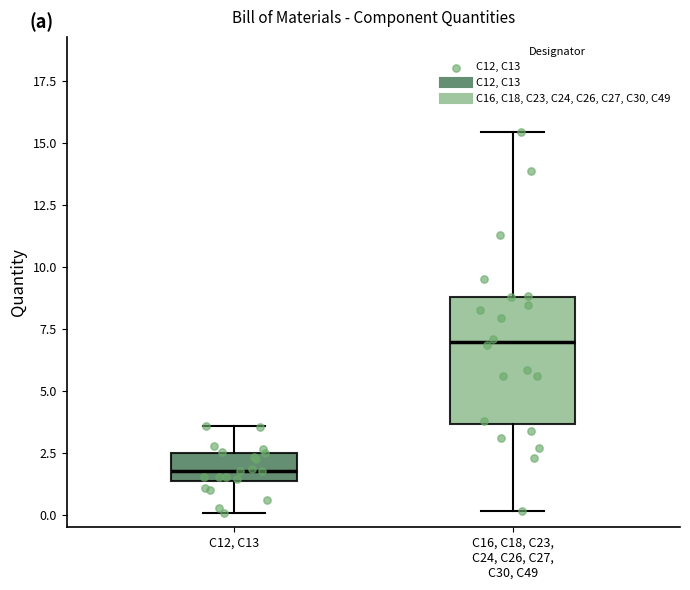

Reading left to right, read every box against the y-axis: the position of its median line, the range the box covers, and the ends of its whiskers. The values are not printed on the chart, so give them approximately, as read against the axis.

C12, C13: median 2.0, box 1.5 to 2.5, whiskers 0.0 to 3.5
C16, C18, C23, C24, C26, C27, C30, C49: median 7.0, box 3.5 to 9.0, whiskers 0.0 to 15.5